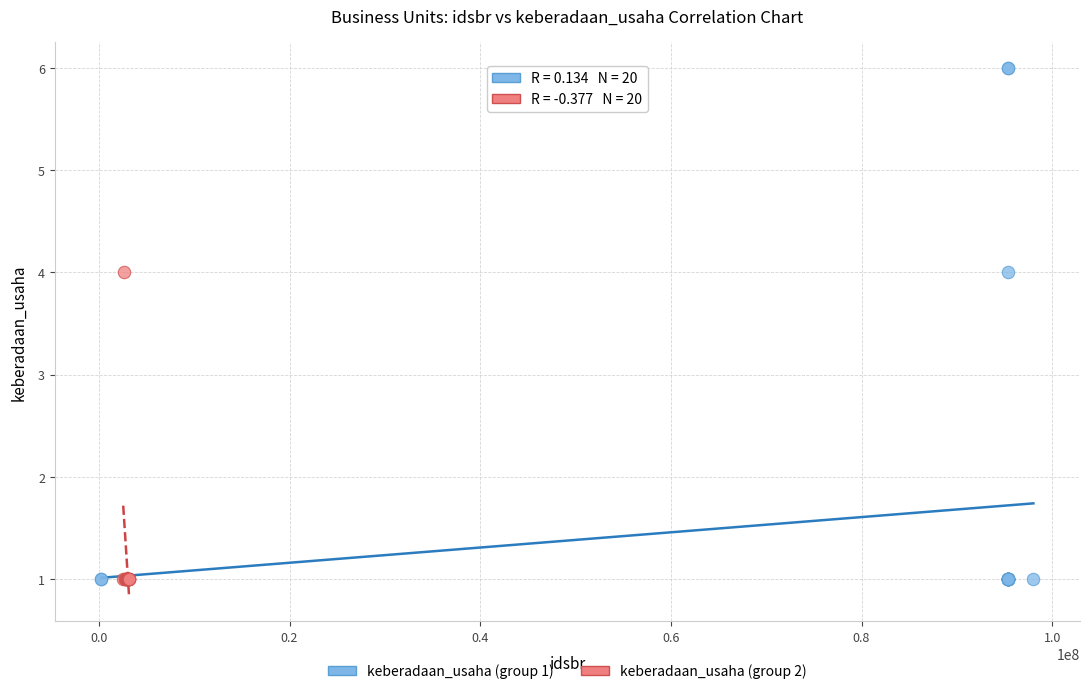

Which series reaches the maximum Y coordinate?

keberadaan_usaha (group 1)